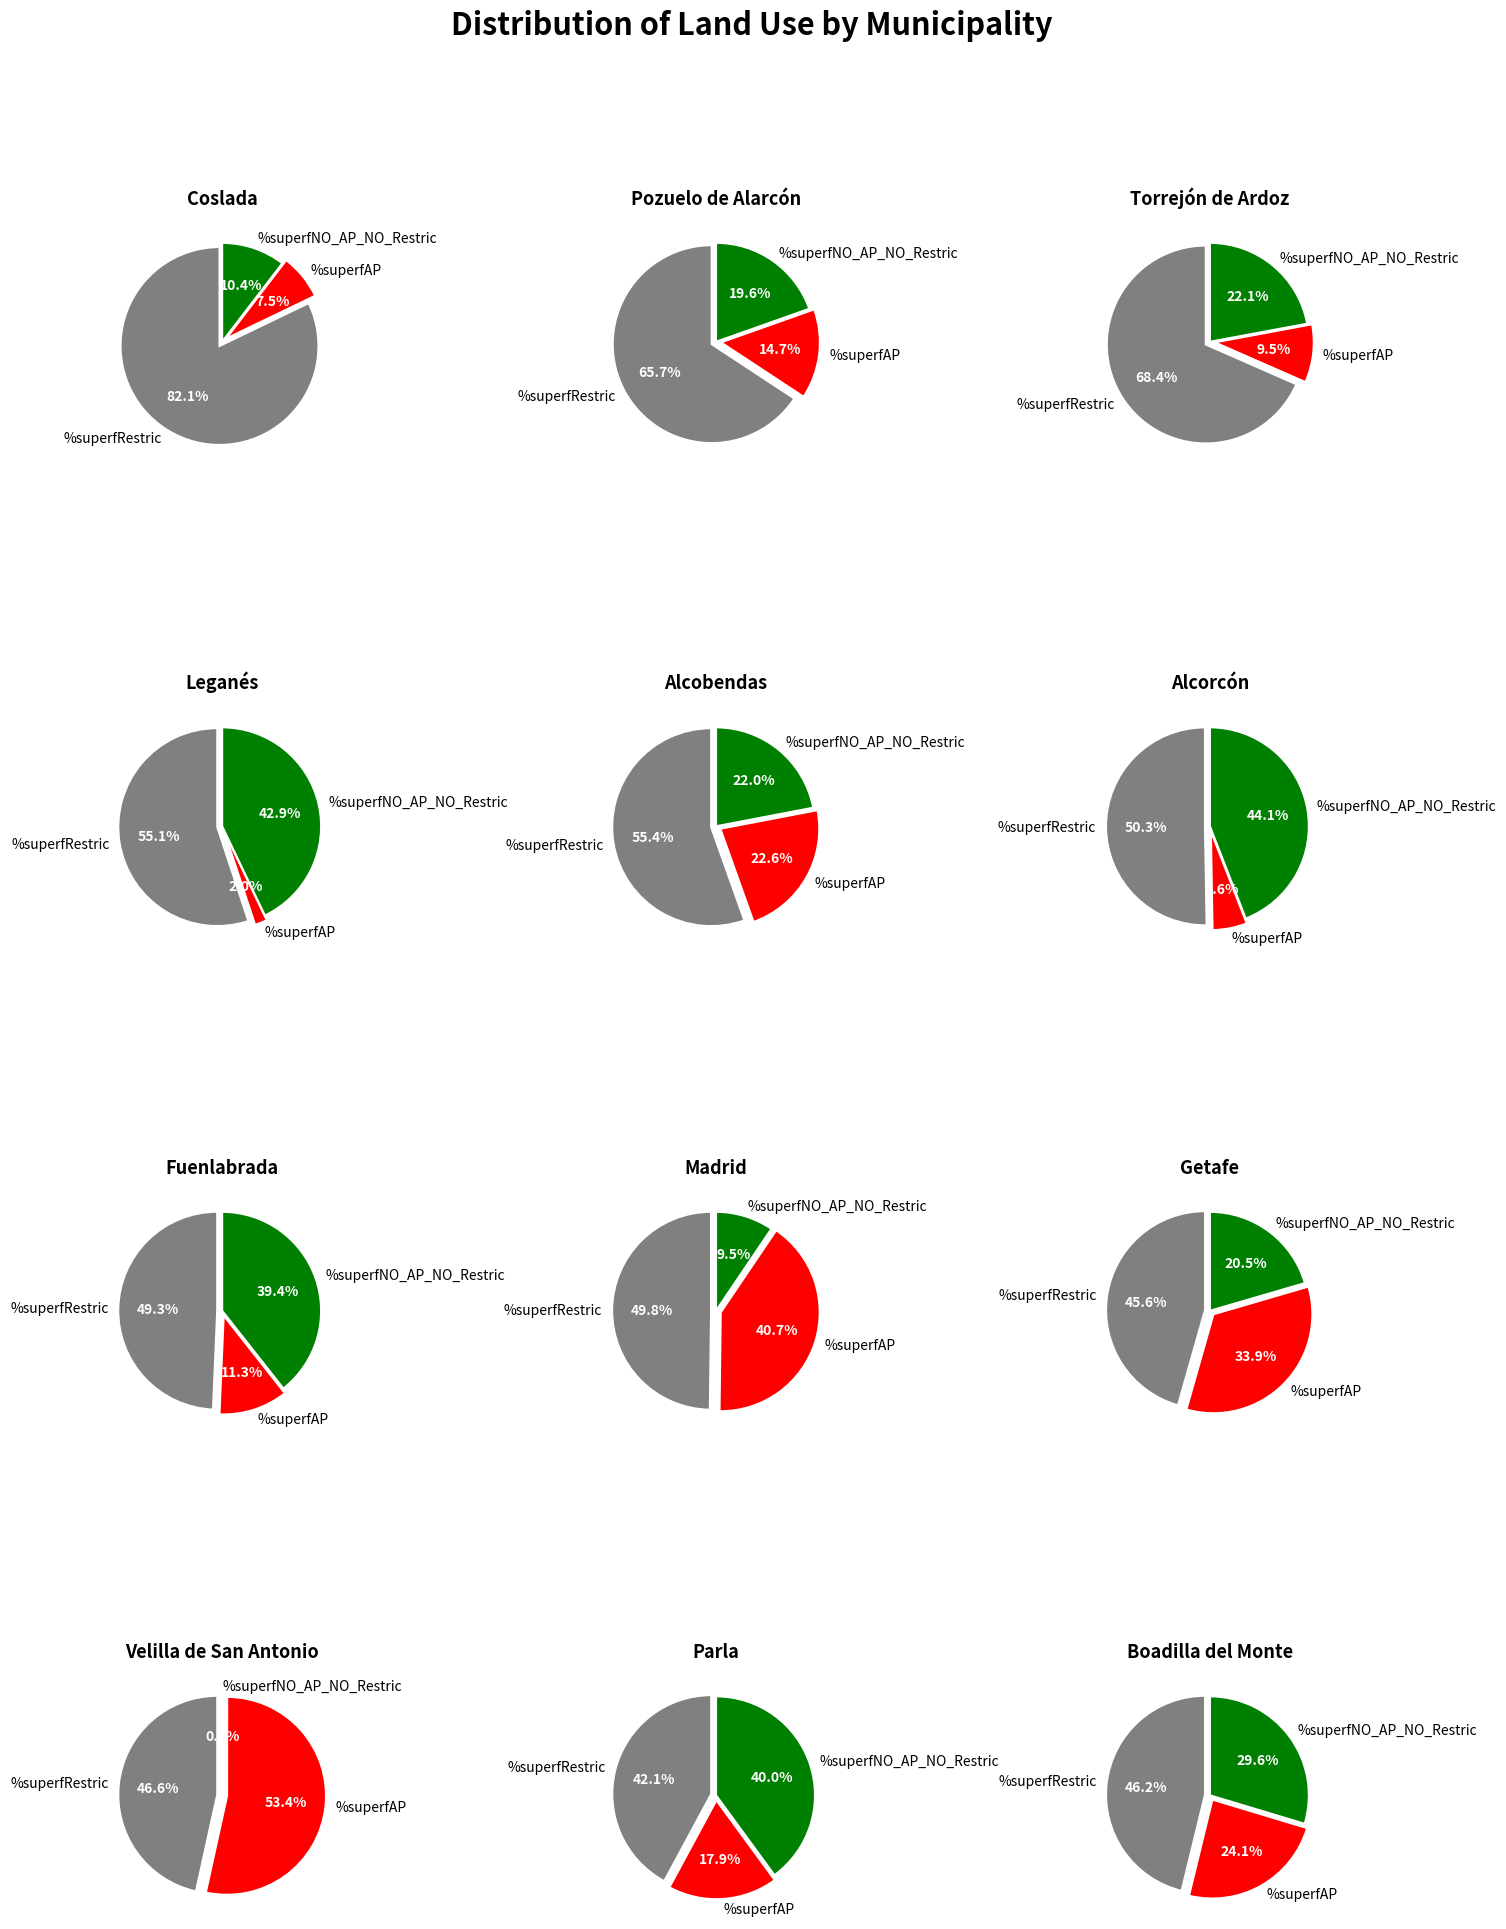

Combined, what portion of the pie is Velilla de San Antonio and Pozuelo de Alarcón?

17.1%